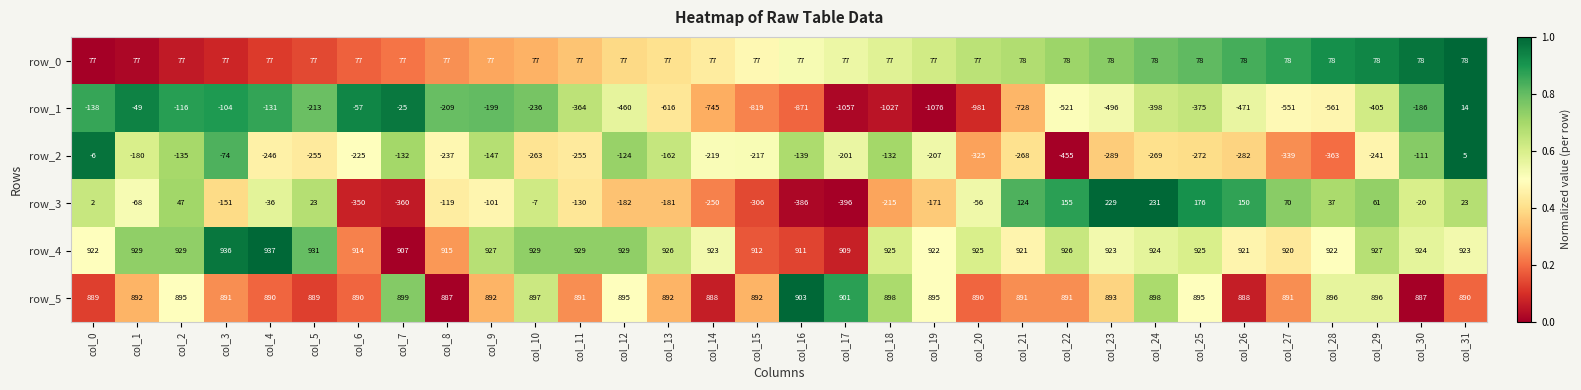

Which series has the largest range (max minus min)?

row_1